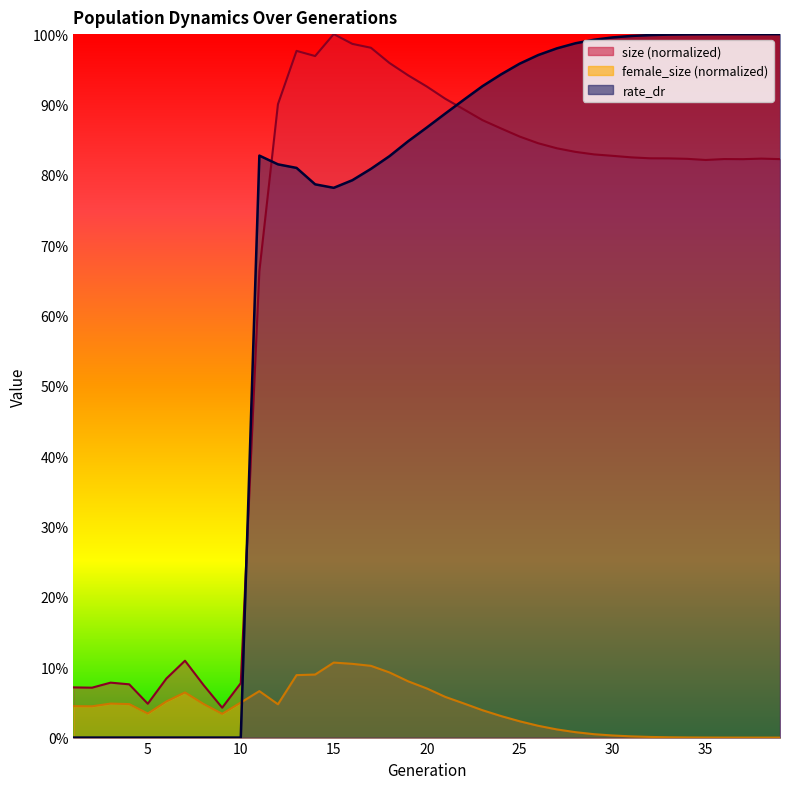

What is the difference between the highest and lowest values at 36?

1.0